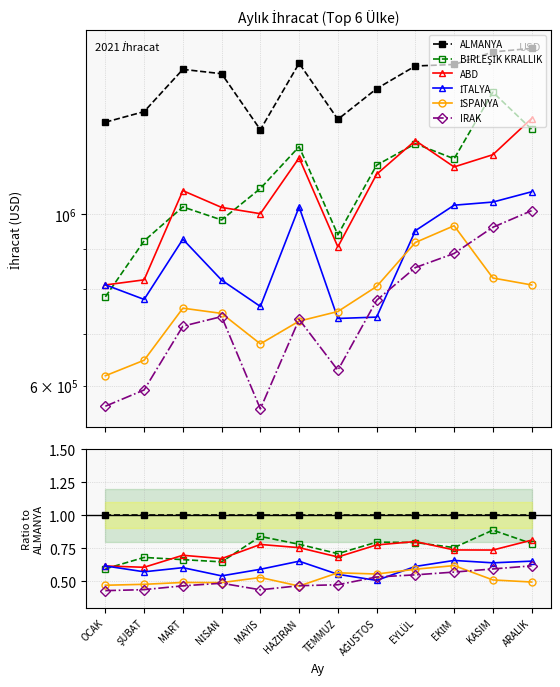

At how many categories does at least one series exceed 0?

12